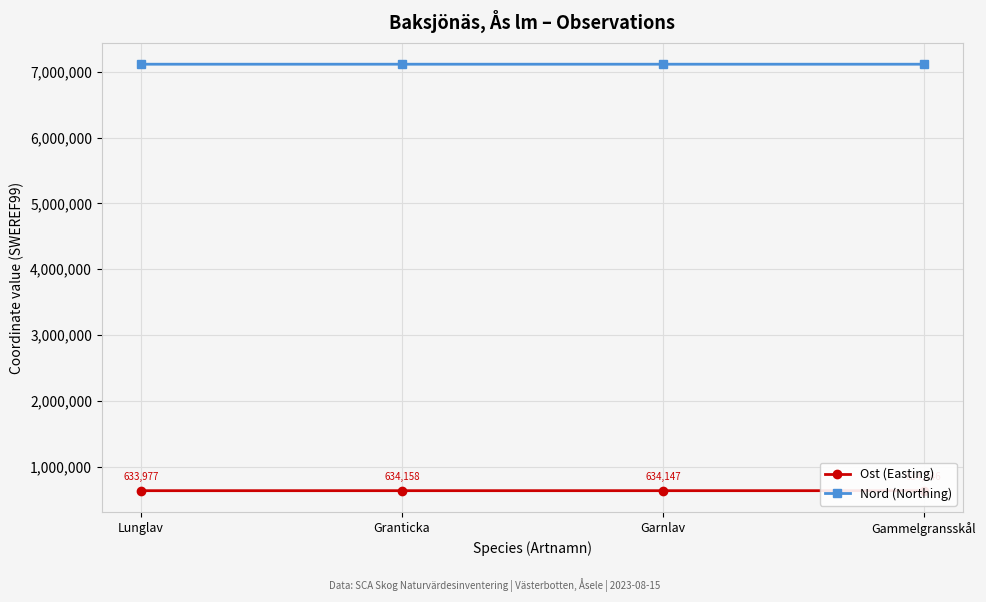

The value of Ost (Easting) at Gammelgransskål is 634146.1. True or false?

True